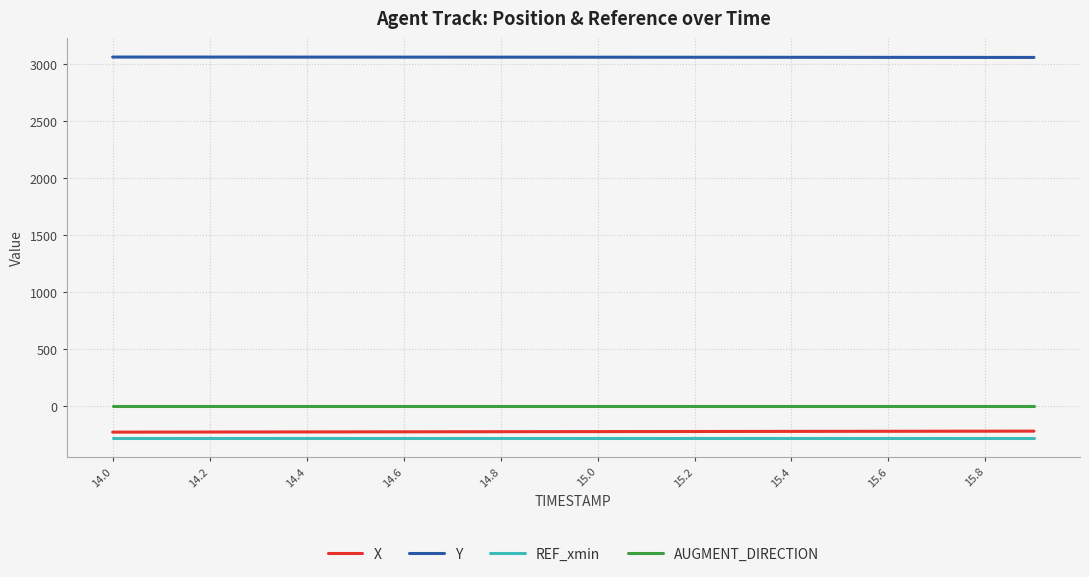

True or false: Y and AUGMENT_DIRECTION intersect in this chart.

False